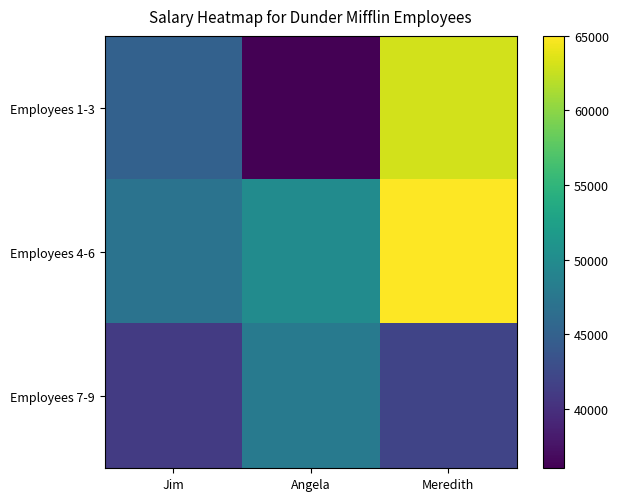

What is the difference between the maximum and minimum values in the Employees 7-9 series?

7000